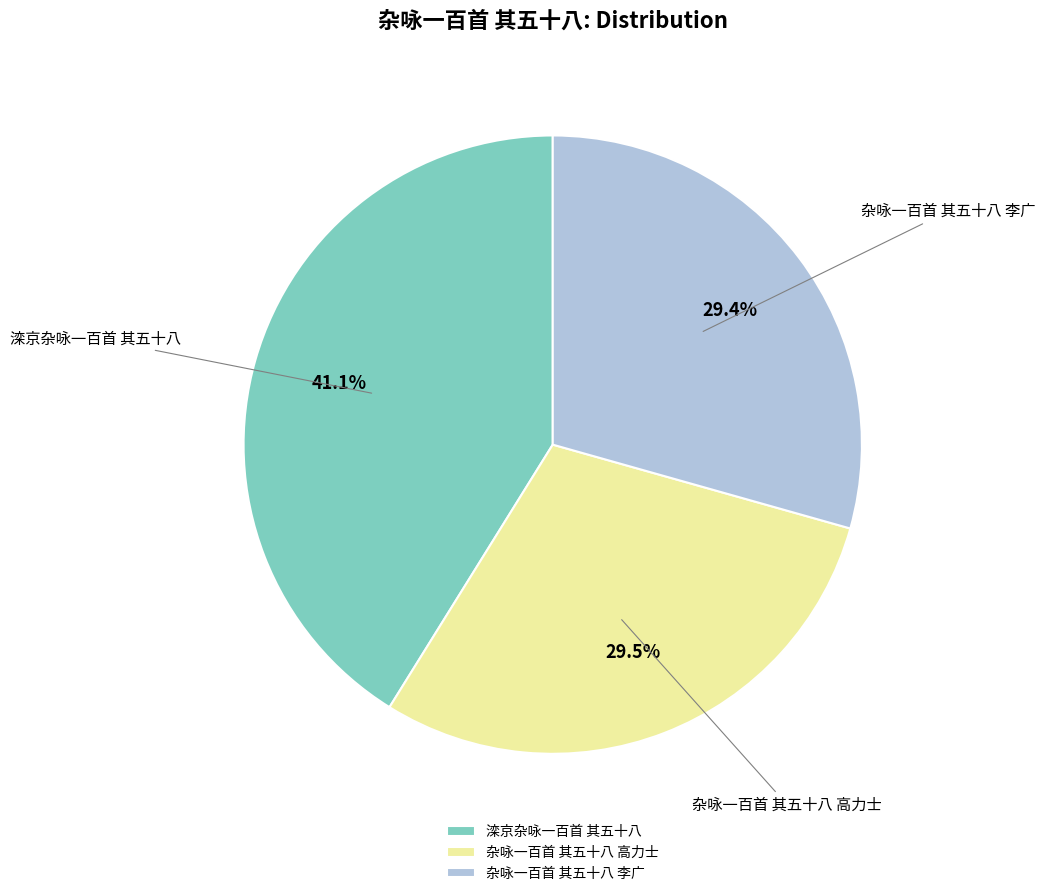

Does 滦京杂咏一百首 其五十八 represent more than half of the total?

No